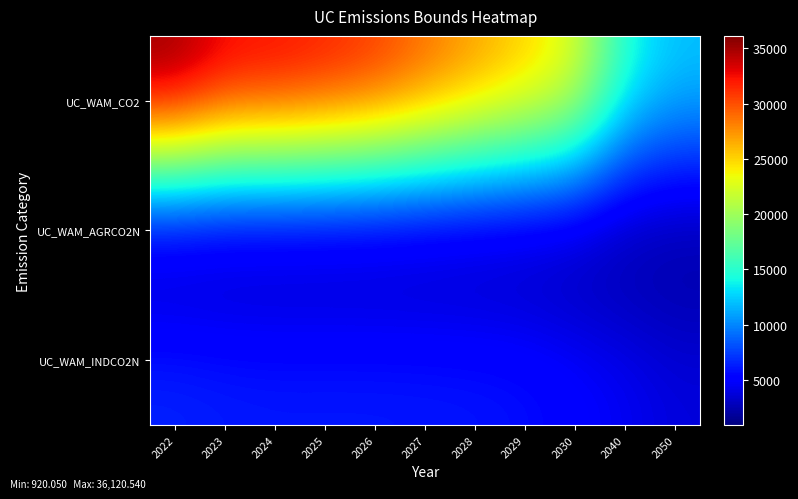

Rank the series by their maximum value, from highest to lowest.

UC_WAM_CO2, UC_WAM_INDCO2N, UC_WAM_AGRCO2N